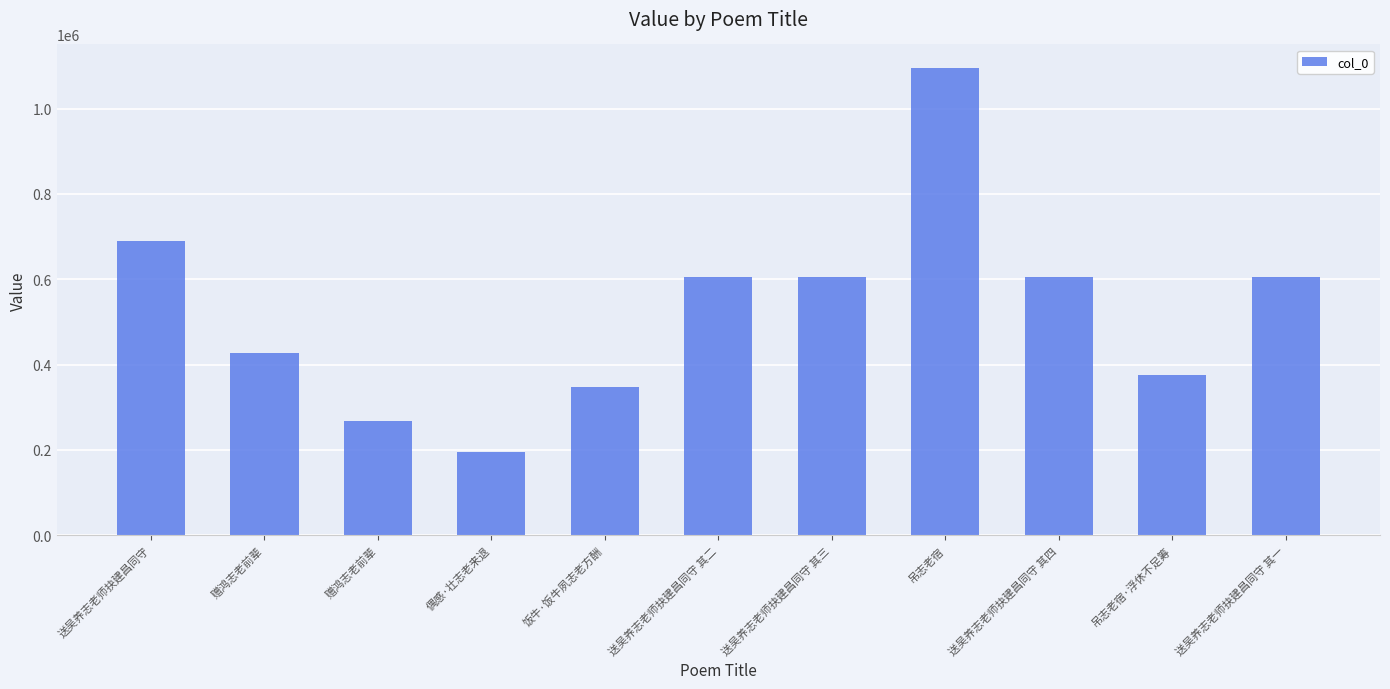

Count the number of data series in this chart.

1